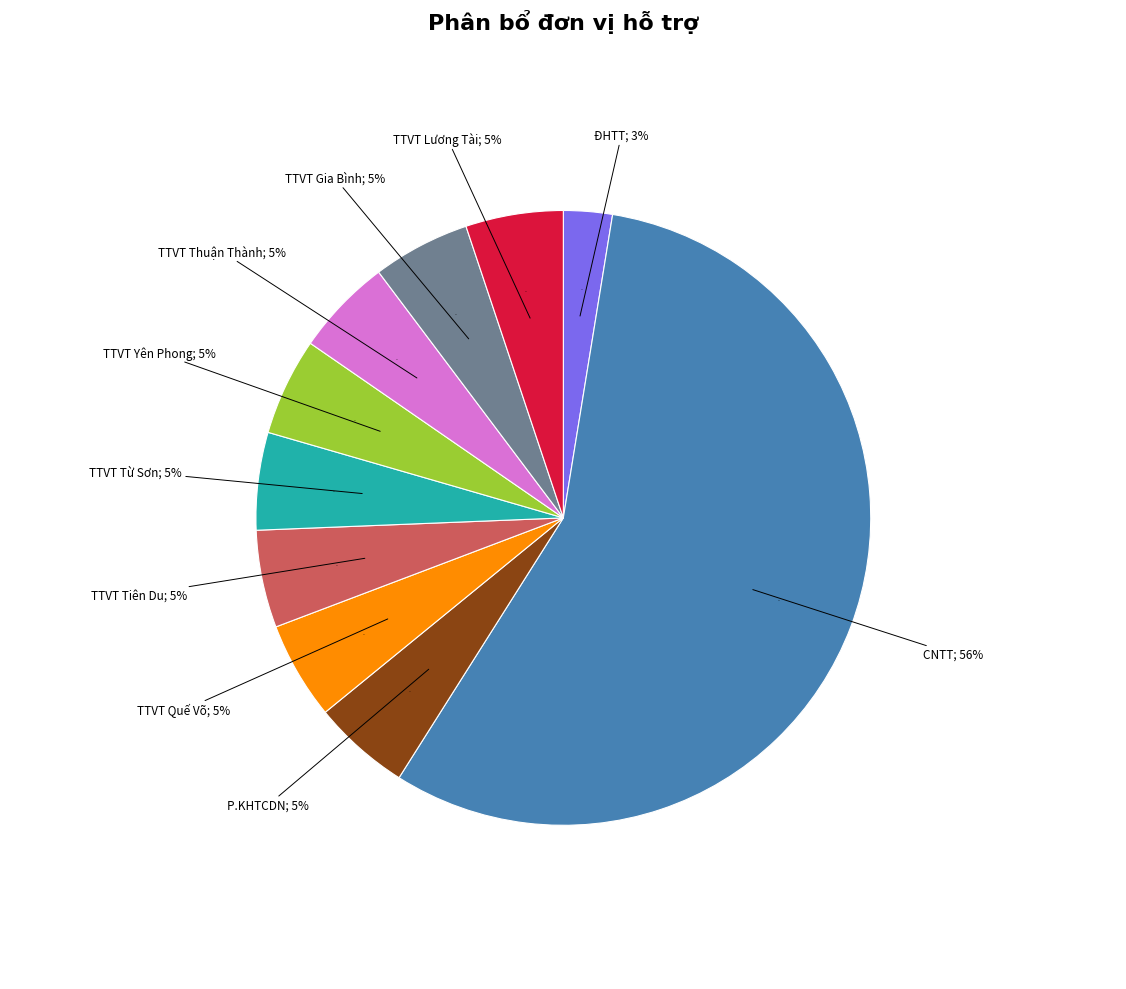

What is the total percentage of TTVT Từ Sơn and TTVT Gia Bình?

10.3%